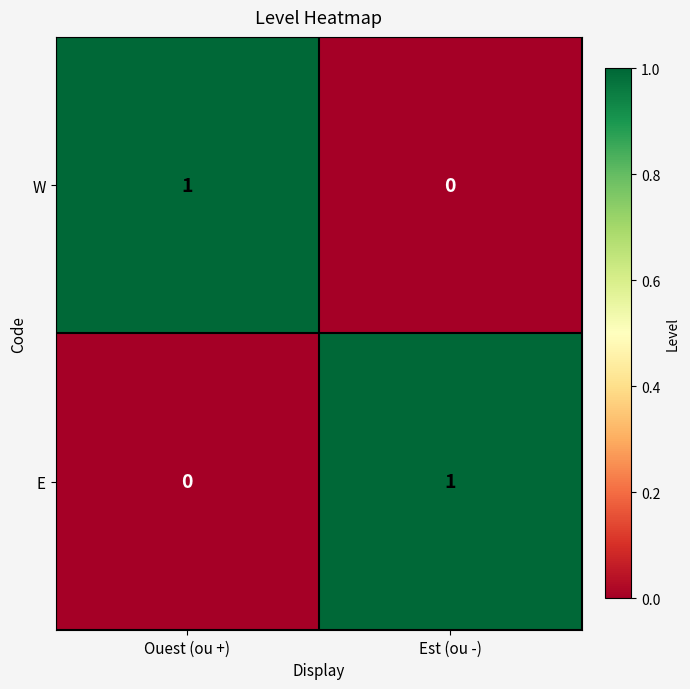

Reading left to right, list all the values displayed in this chart.

W: 1	0
E: 0	1